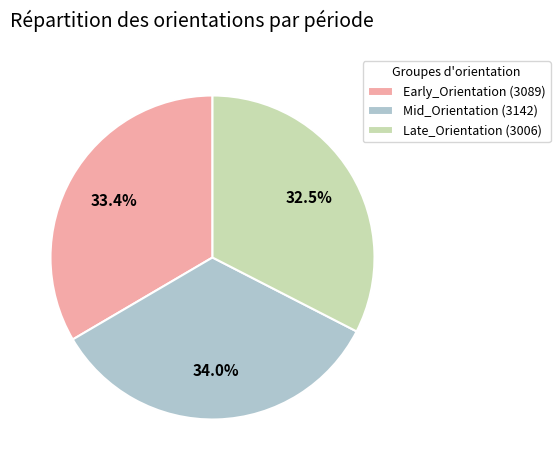

Does Mid_Orientation (3142) account for over 50% of the chart?

No